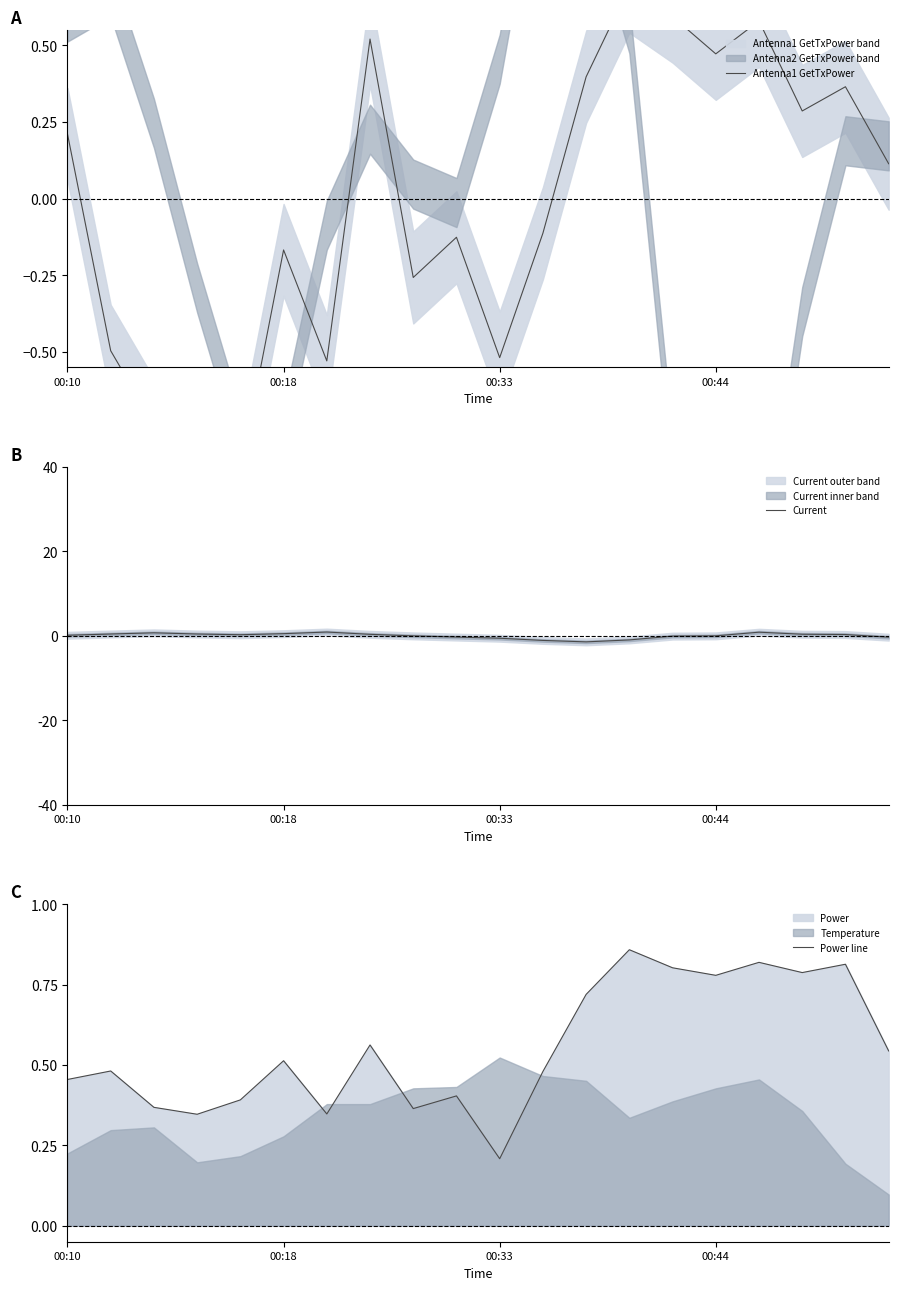

Count the Power line values in the range 0 to 1.

20